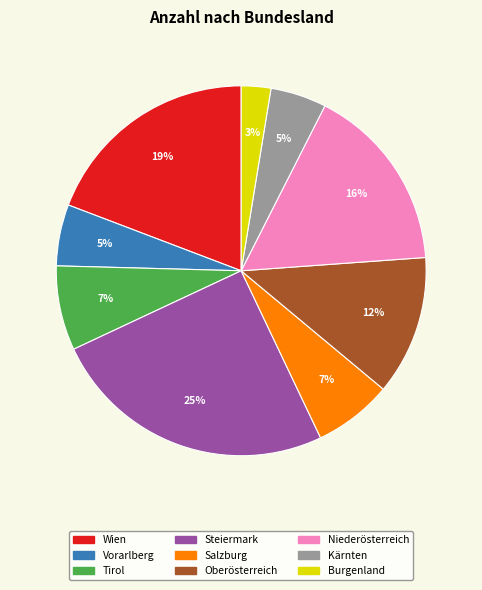

Which has a higher value, Wien or Kärnten?

Wien